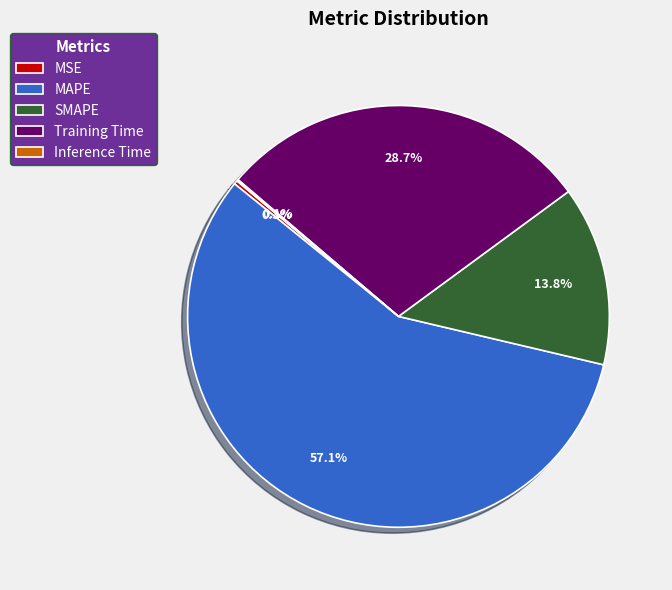

What is the largest slice in the pie chart?

MAPE